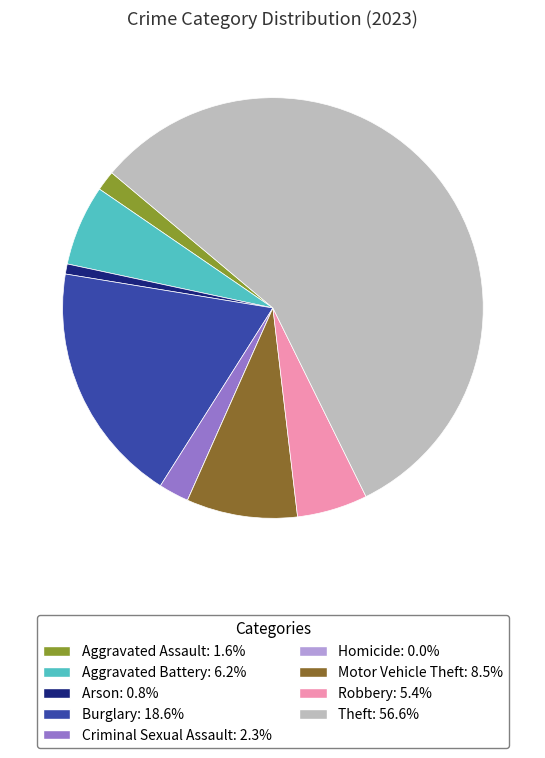

What is the largest slice in the pie chart?

Theft